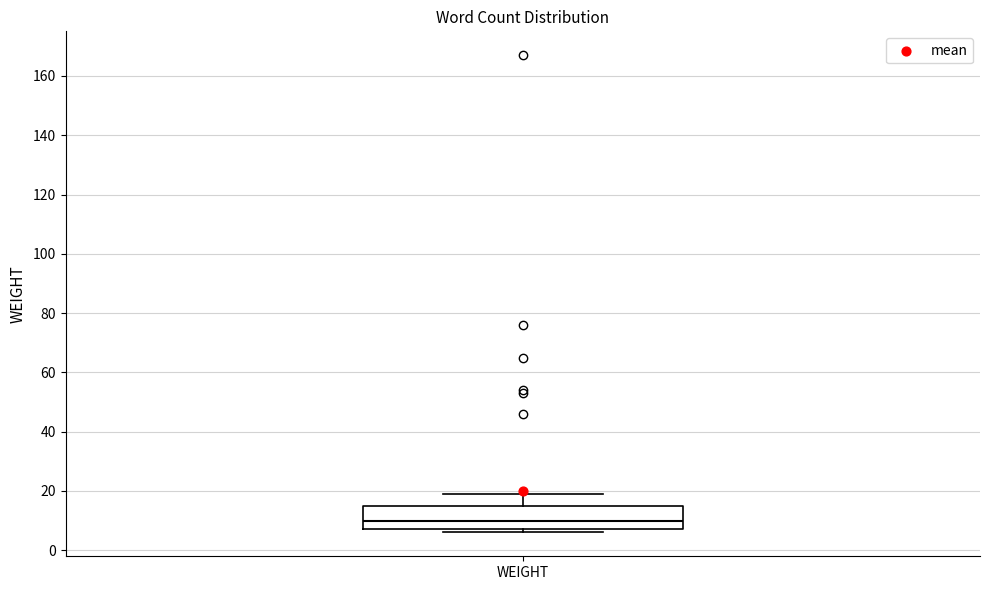

Transcribe this box plot: give where the median line is, the range the box spans, and where the two whiskers end, as read against the y-axis. The values are not printed on the chart, so give them approximately, as read against the axis.

median 10, box 8 to 16, whiskers 6 to 20